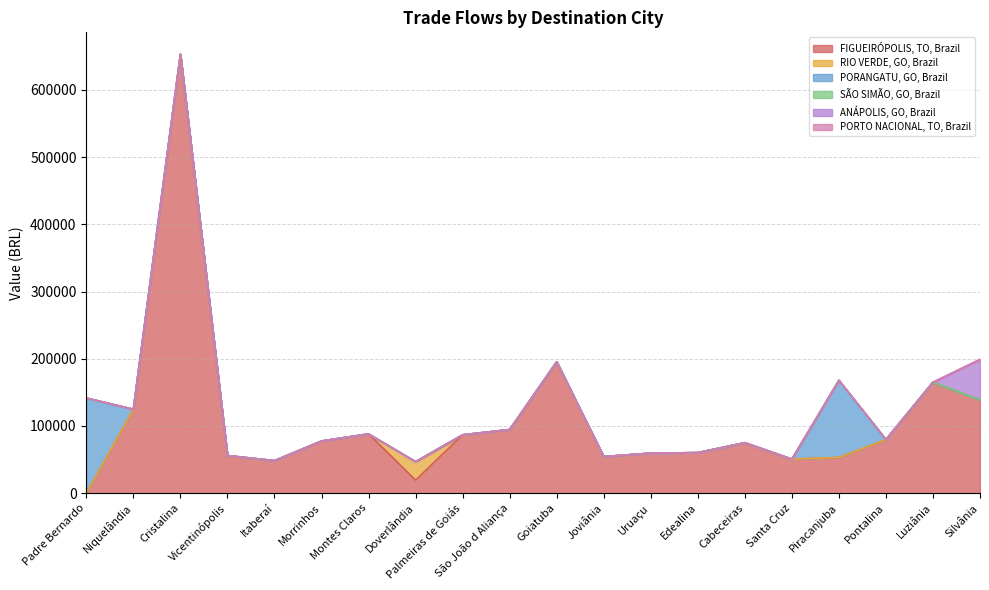

What are all the series names shown in the legend?

FIGUEIRÓPOLIS, TO, Brazil, RIO VERDE, GO, Brazil, PORANGATU, GO, Brazil, SÃO SIMÃO, GO, Brazil, ANÁPOLIS, GO, Brazil, PORTO NACIONAL, TO, Brazil